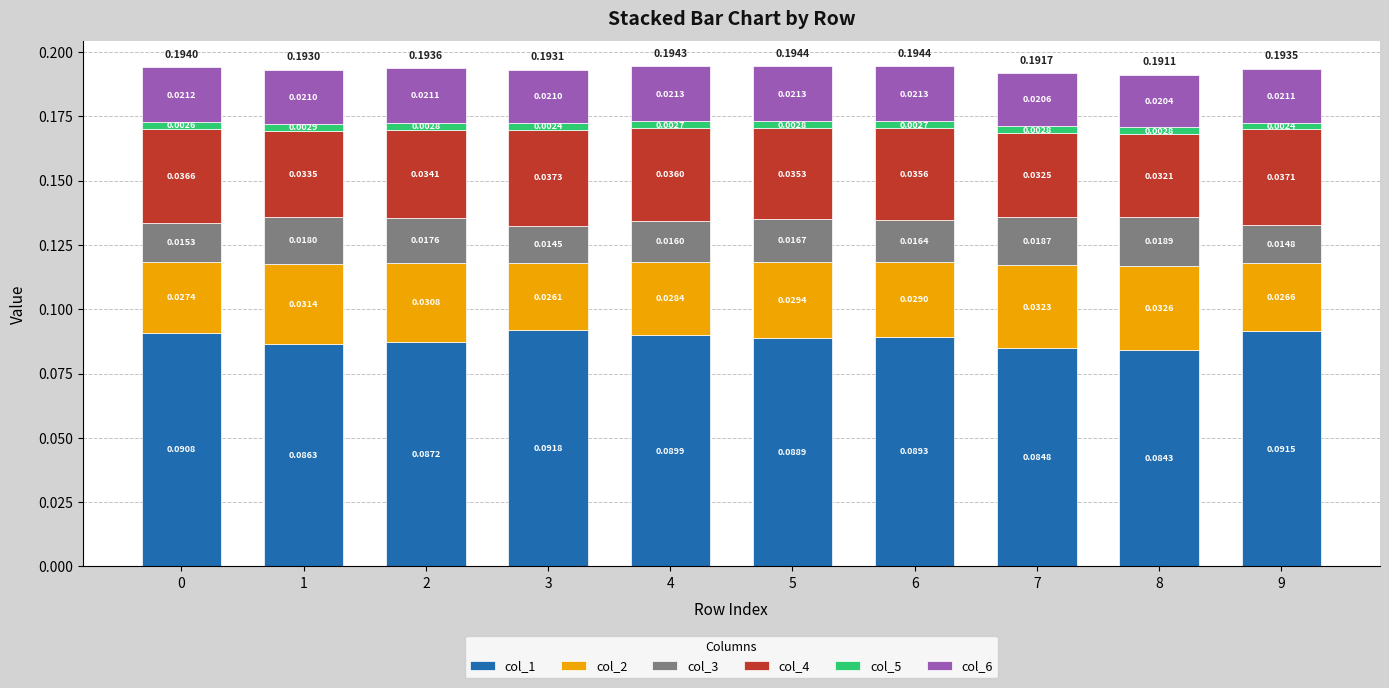

Are the bars grouped side by side (vs. stacked)?

No